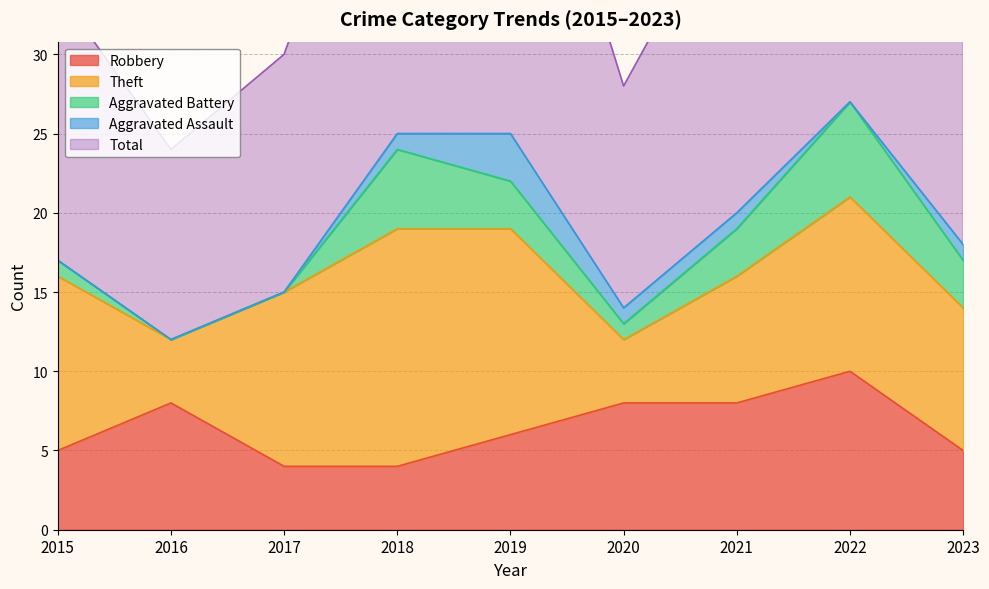

How many interior local valleys does the Aggravated Assault series have?

1